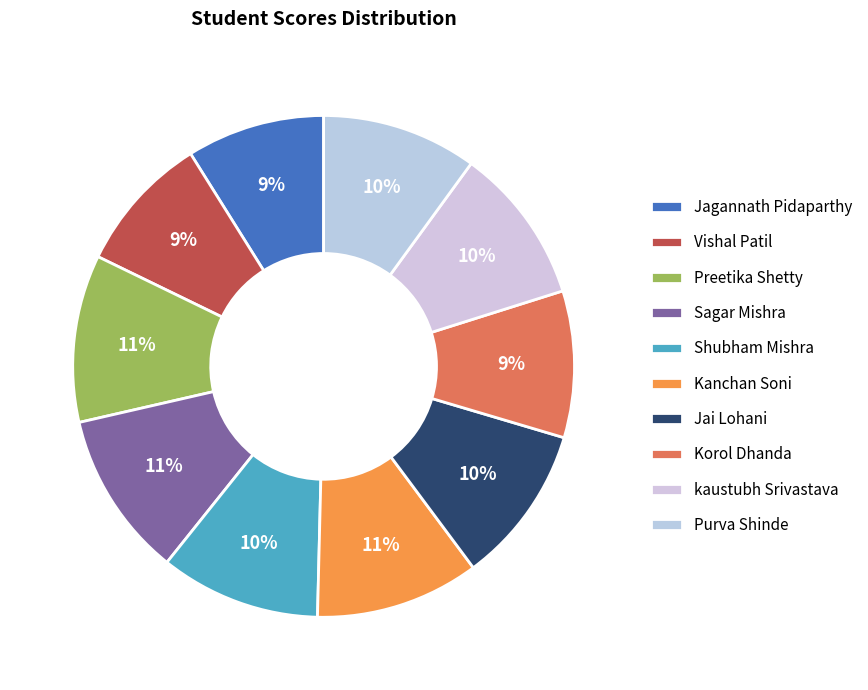

How many slices are in this pie chart?

10